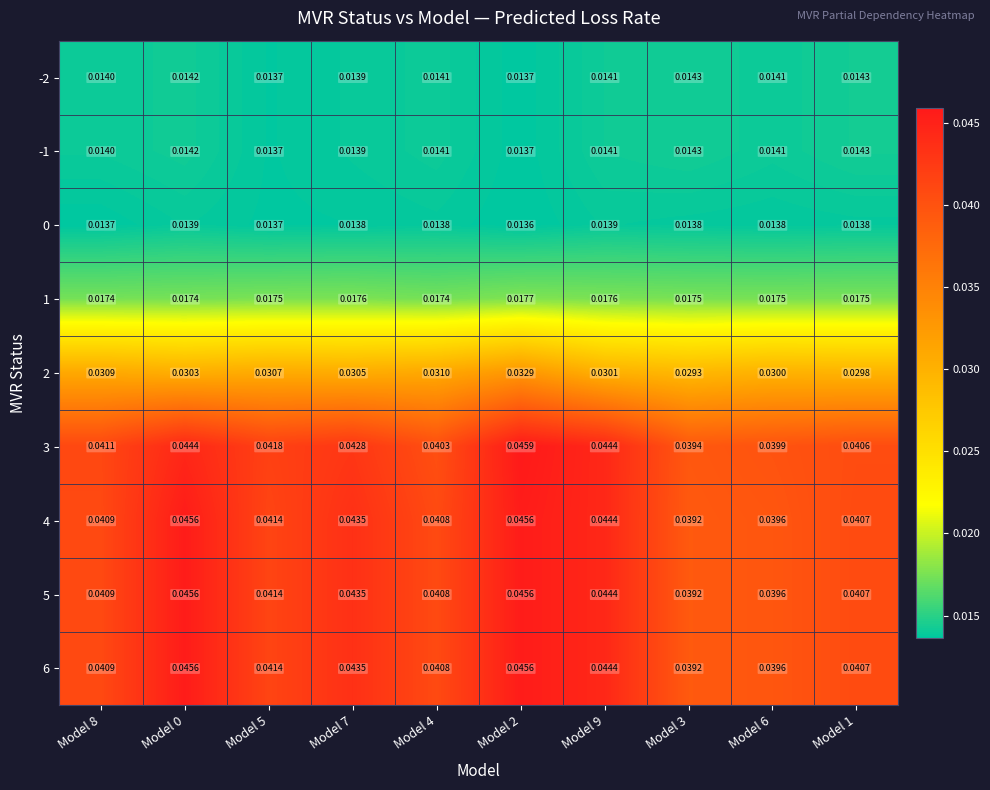

At which category is the sum across all series the highest?

Model 2